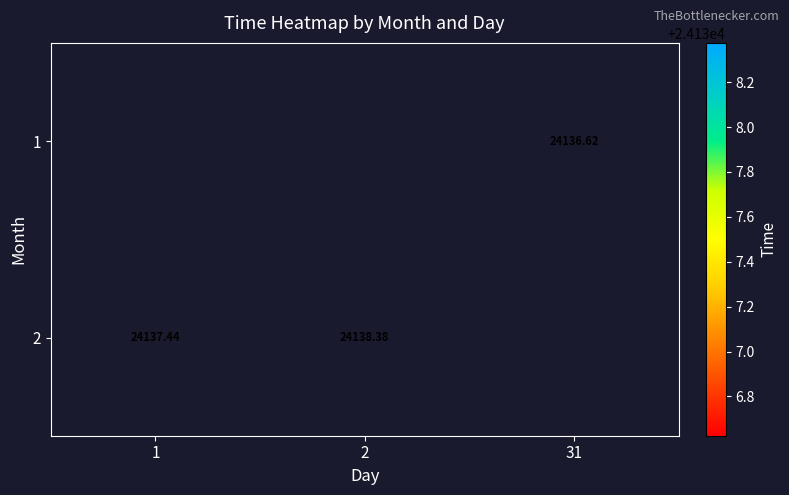

Which has a higher value, 31 or 1?

1